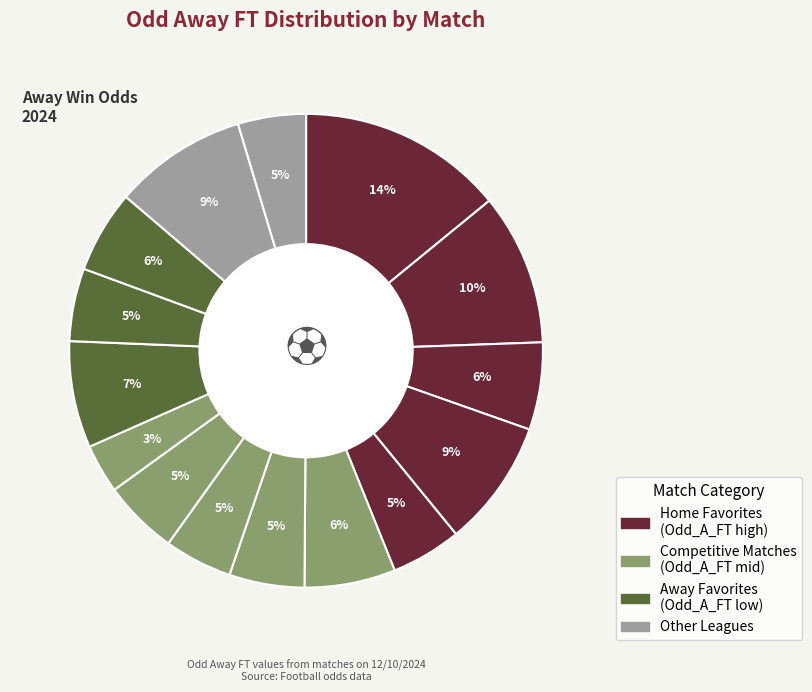

Count the number of slices in the pie.

15